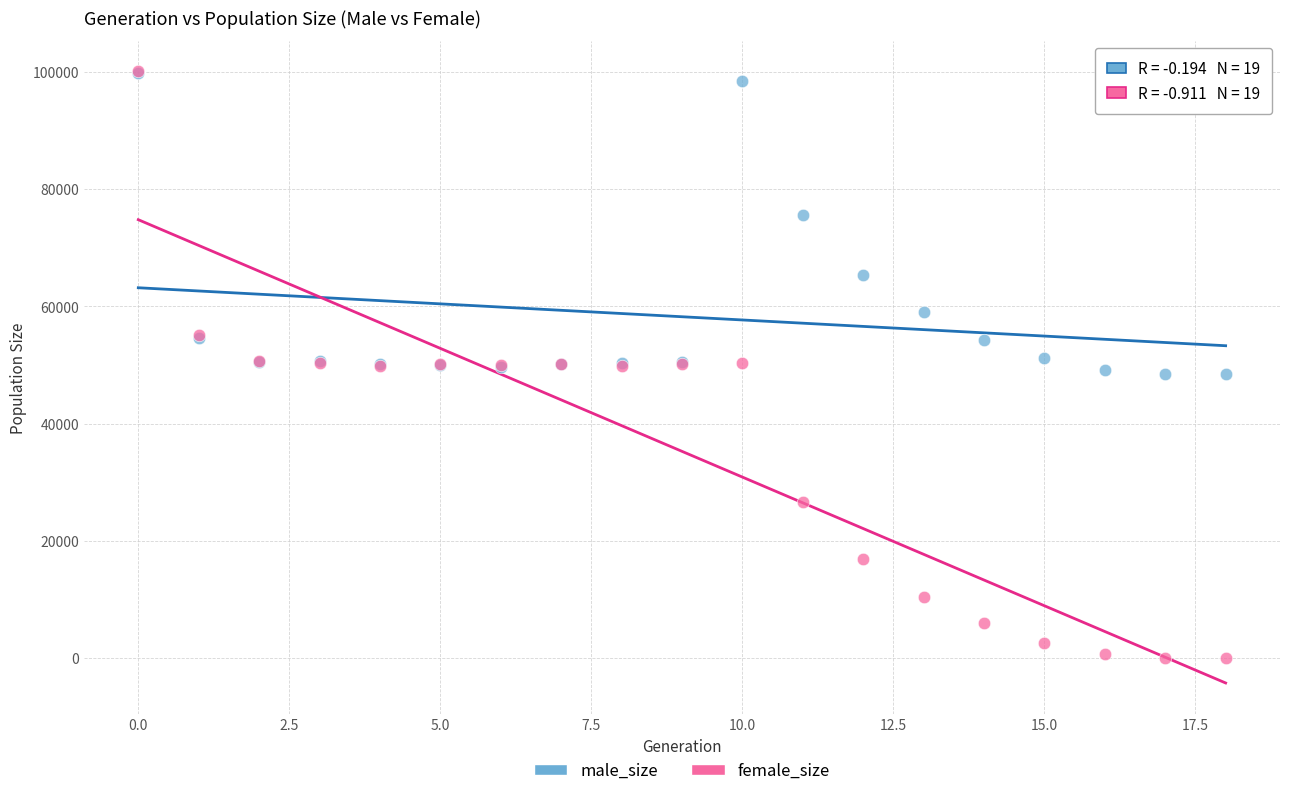

In the male_size series, what Y value is closest to 74127?

75579